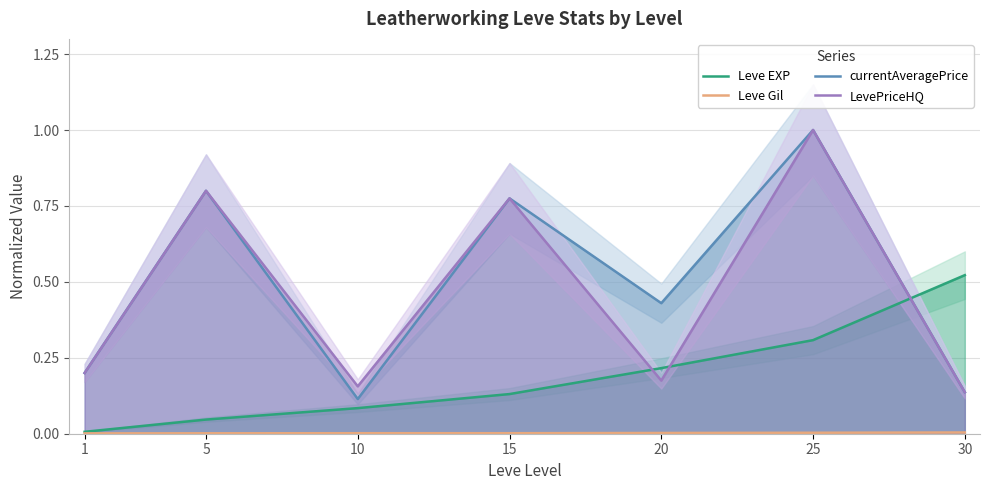

What is the difference between the maximum and minimum values in the currentAveragePrice series?

0.9